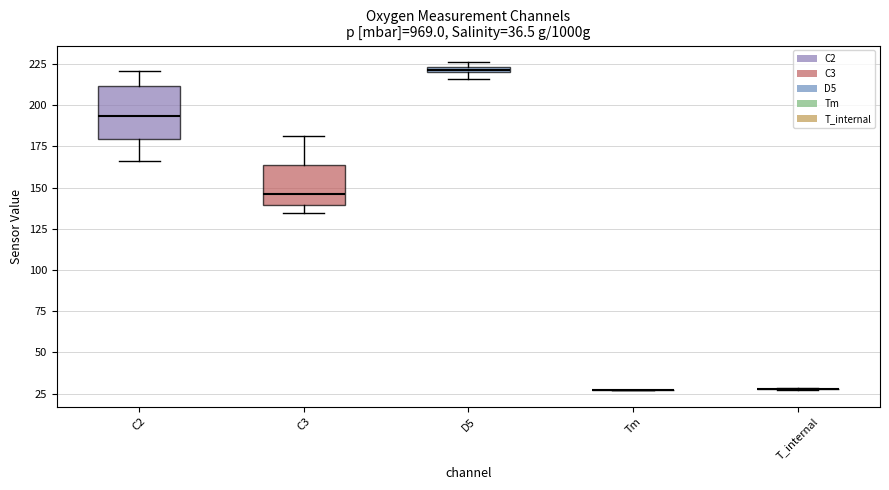

Comparing the boxes themselves (not the whiskers), which one is the tallest?

C2